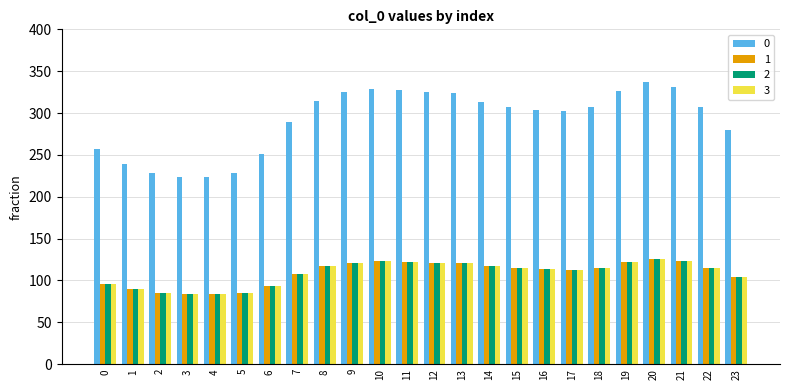

Count the number of data series in this chart.

4